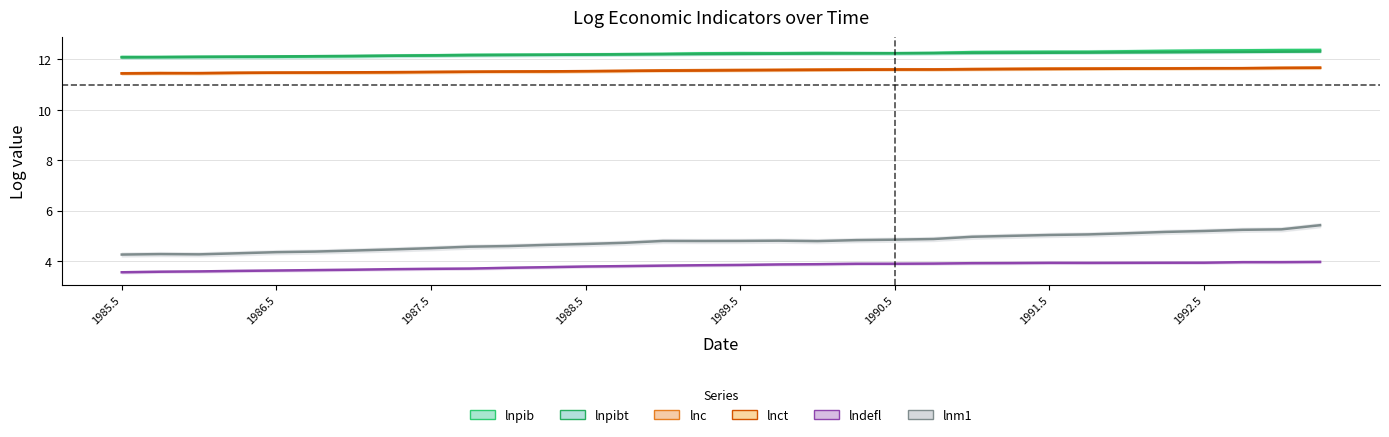

Which series has the largest range (max minus min)?

lnm1